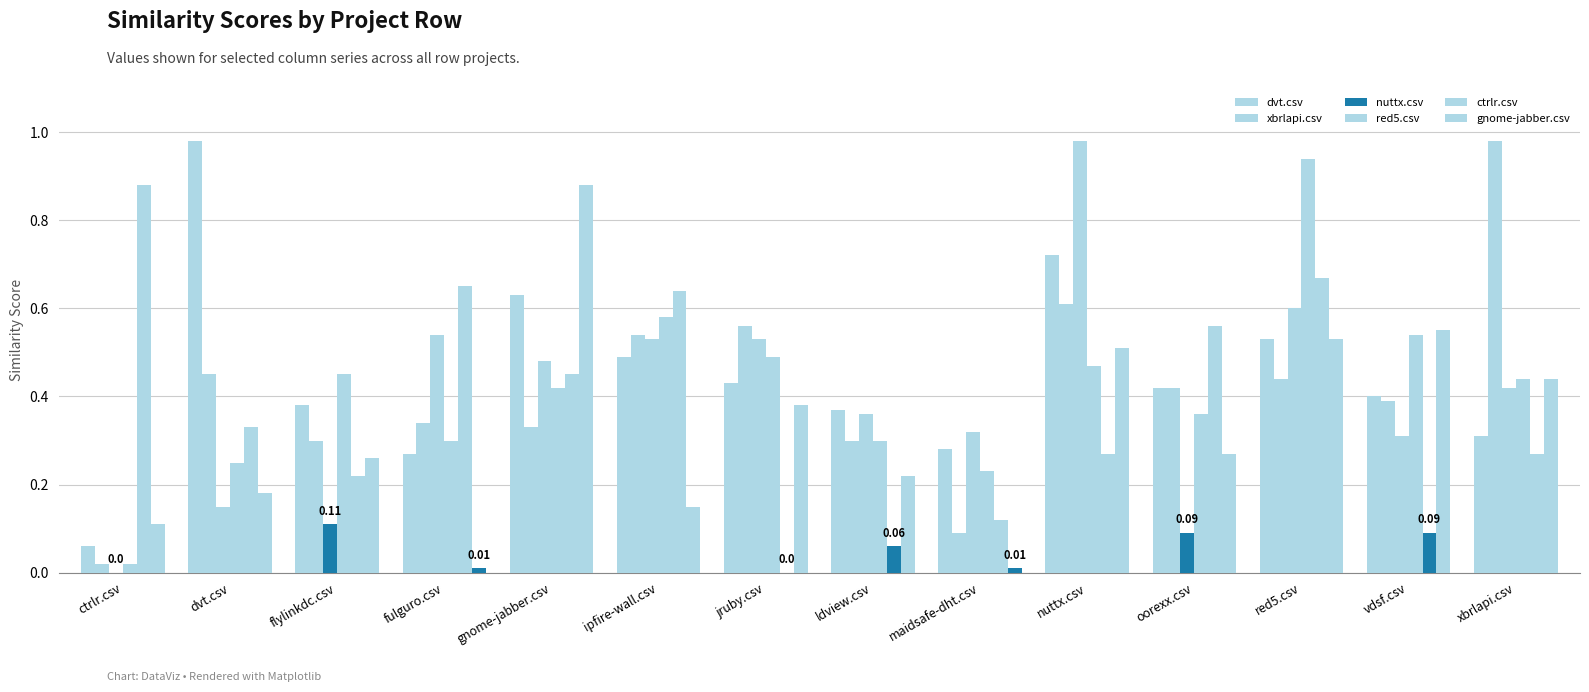

How many categories are shown in the chart?

14